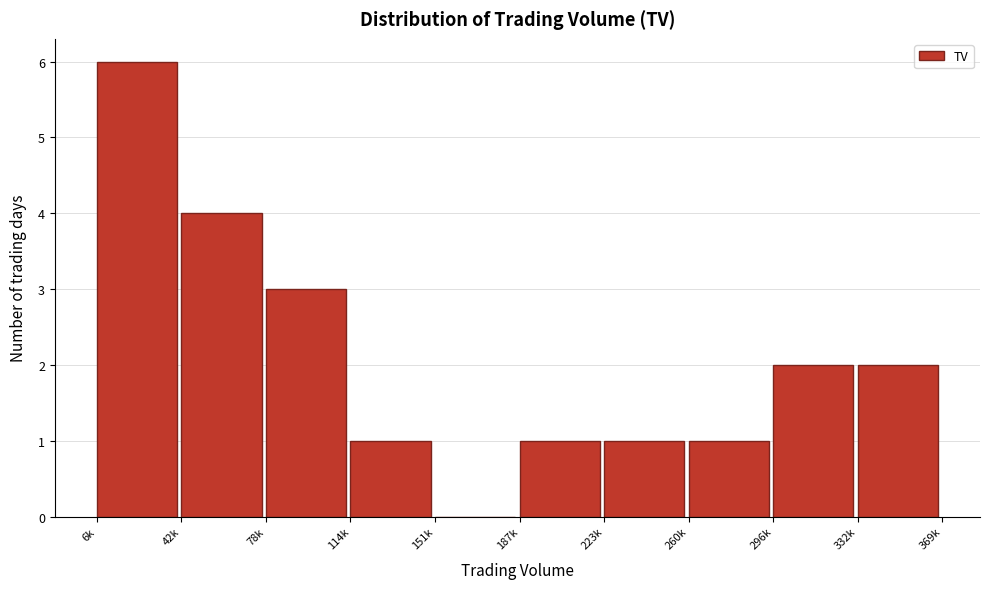

What is the sum of all values?

21